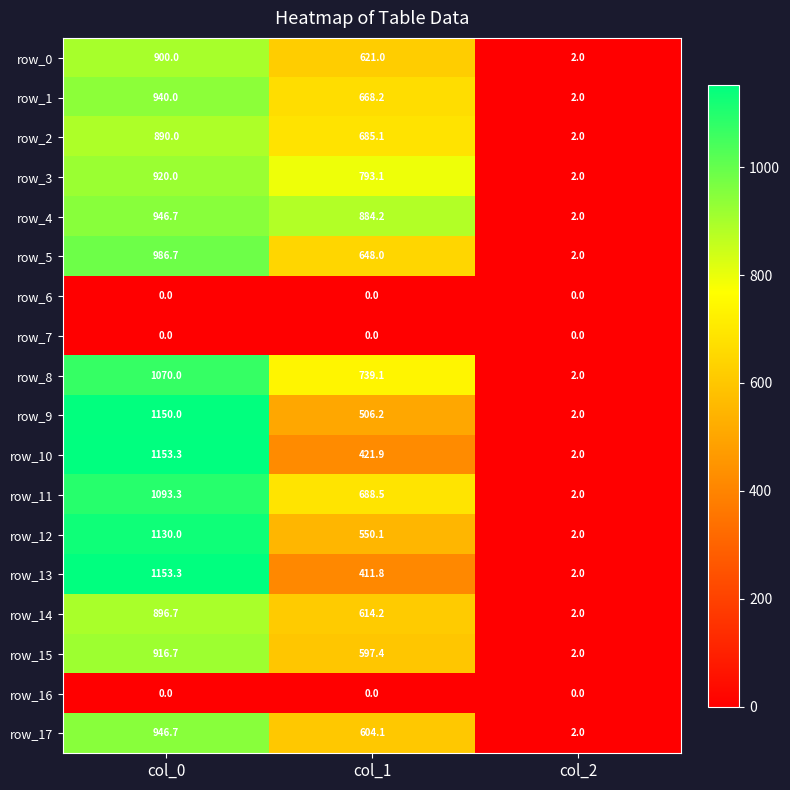

Reading left to right, what are all the values shown in this chart?

row_0: 900.0	621.0	2.0
row_1: 940.0	668.2	2.0
row_2: 890.0	685.1	2.0
row_3: 920.0	793.1	2.0
row_4: 946.7	884.2	2.0
row_5: 986.7	648.0	2.0
row_6: 0.0	0.0	0.0
row_7: 0.0	0.0	0.0
row_8: 1070.0	739.1	2.0
row_9: 1150.0	506.2	2.0
row_10: 1153.3	421.9	2.0
row_11: 1093.3	688.5	2.0
row_12: 1130.0	550.1	2.0
row_13: 1153.3	411.8	2.0
row_14: 896.7	614.2	2.0
row_15: 916.7	597.4	2.0
row_16: 0.0	0.0	0.0
row_17: 946.7	604.1	2.0